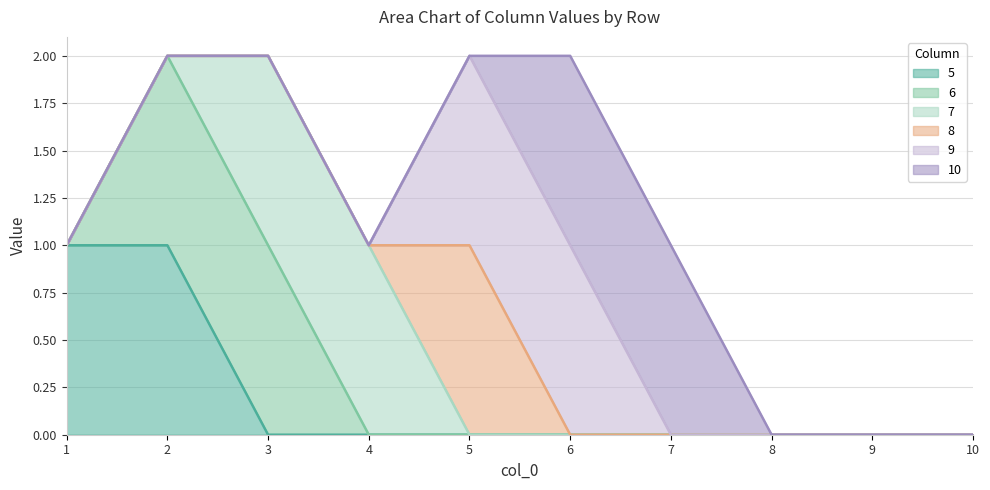

At how many categories does at least one series exceed 0?

7